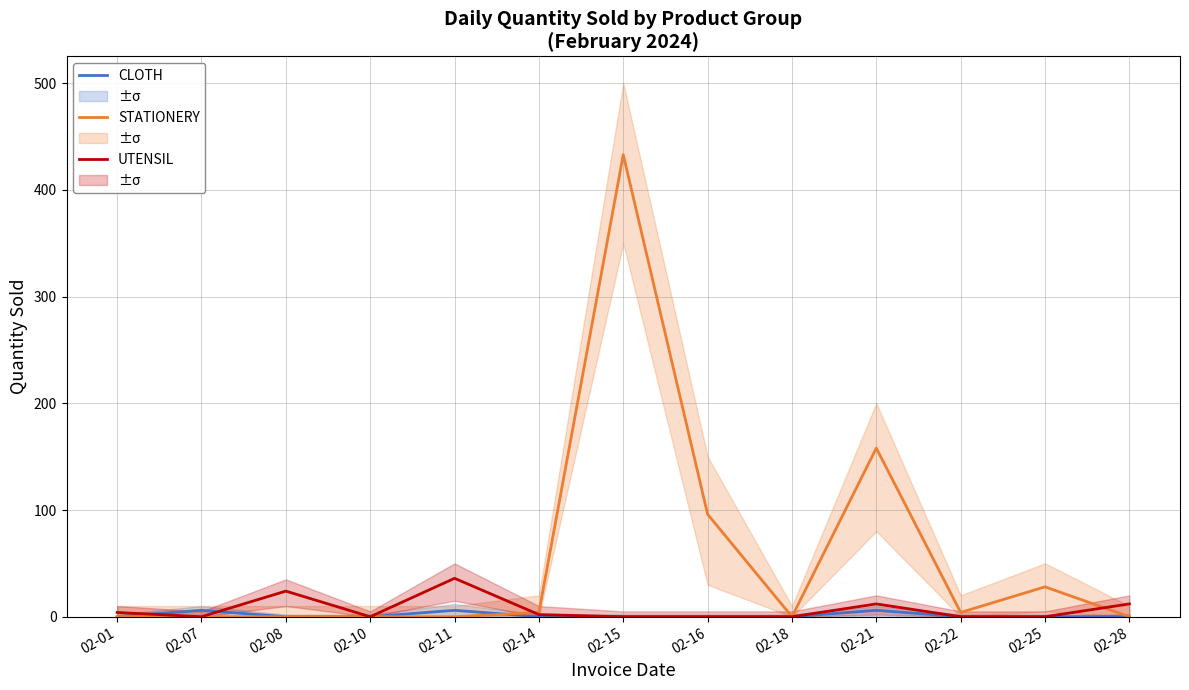

Where is CLOTH nearest to the value 3?

02-01